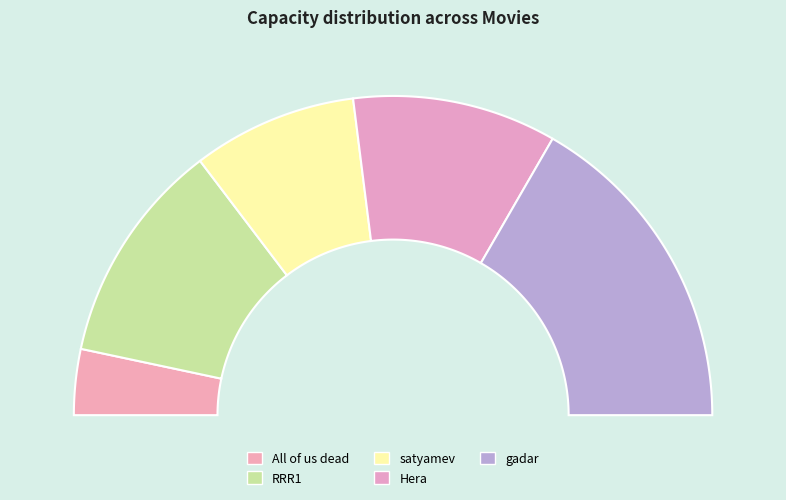

How much of the chart is everything except Hera?

79.3%